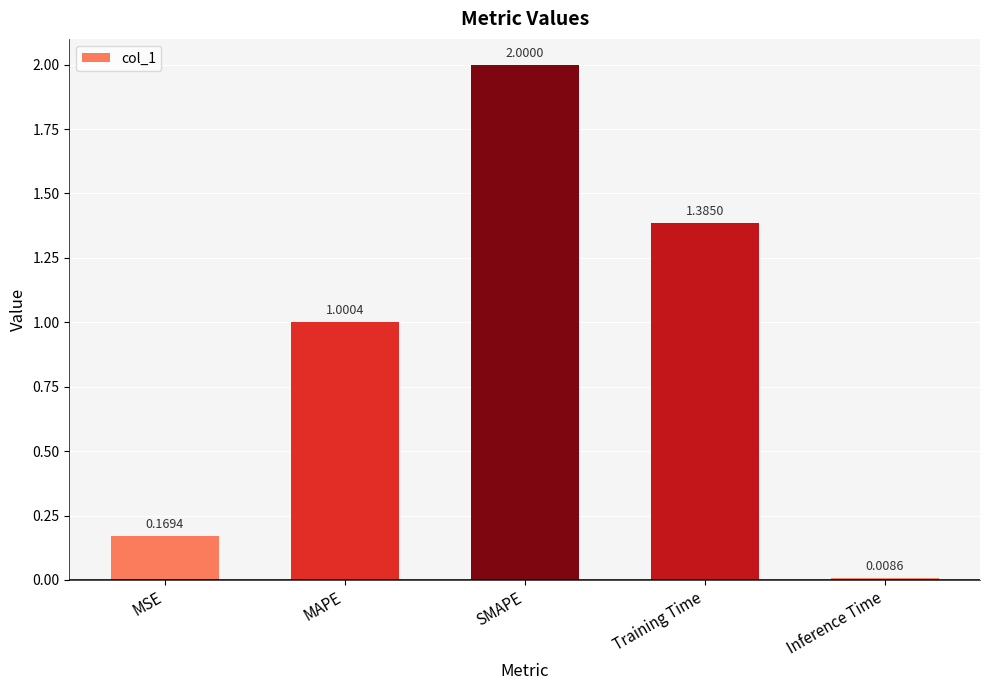

Approximately how many times larger is the value at MSE compared to SMAPE?

0.1